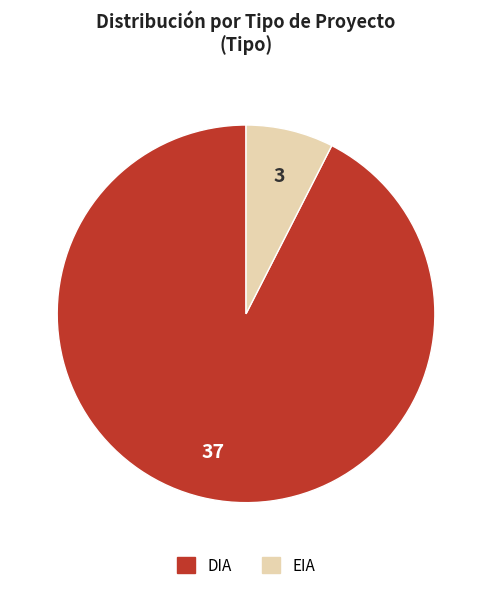

True or false: EIA accounts for 19% of the total.

False